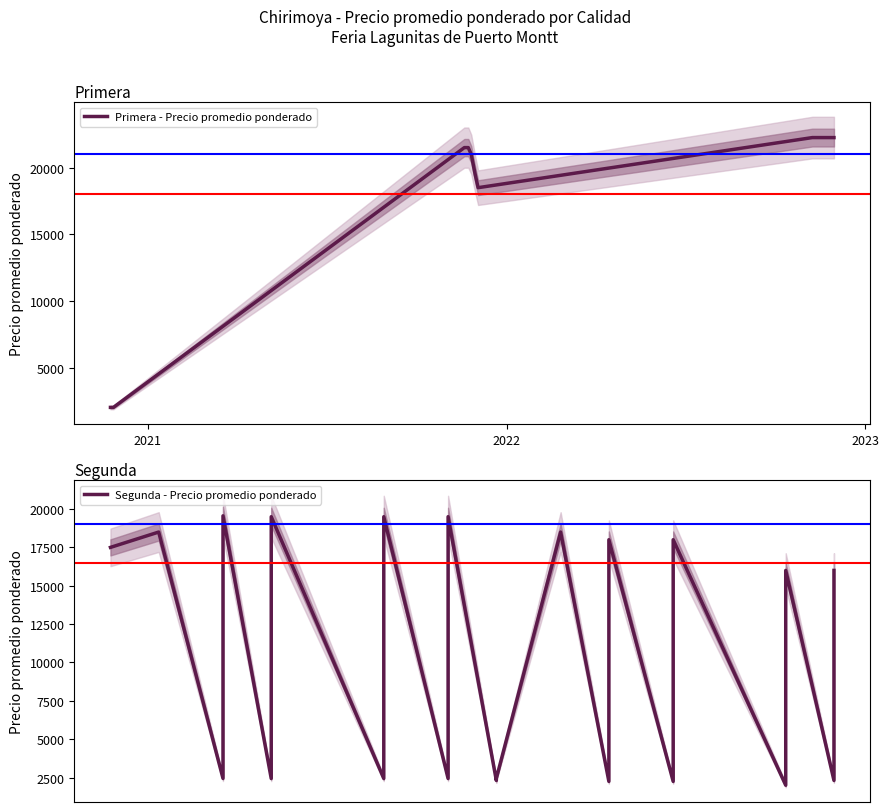

Is it true that Primera - Precio promedio ponderado equals 8642 at 2021-11-26?

False